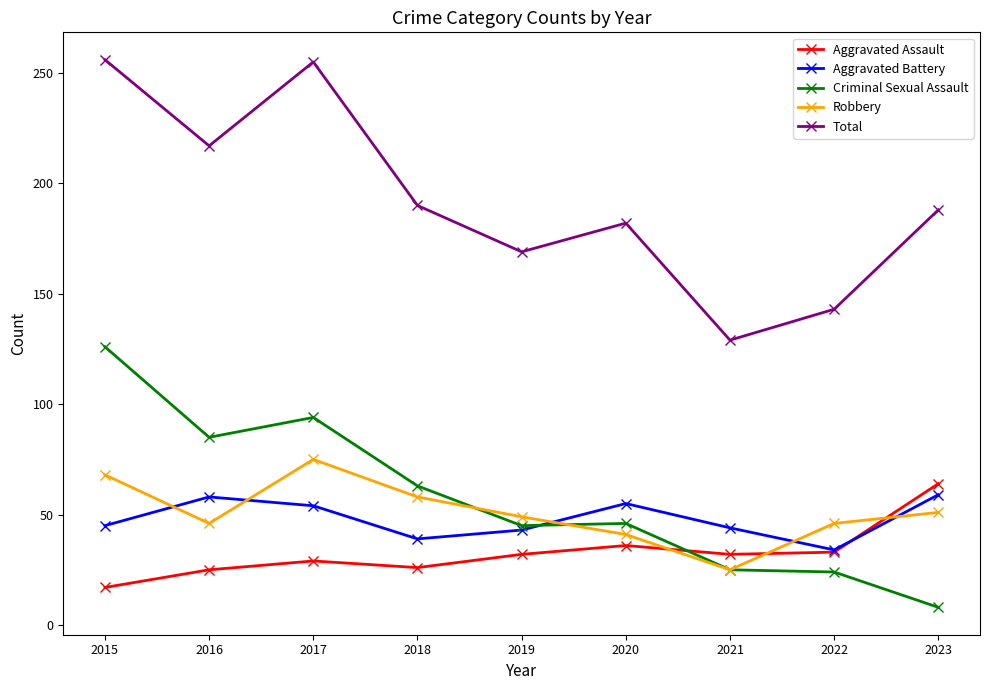

True or false: Total has a value of 57 at 2020.

False